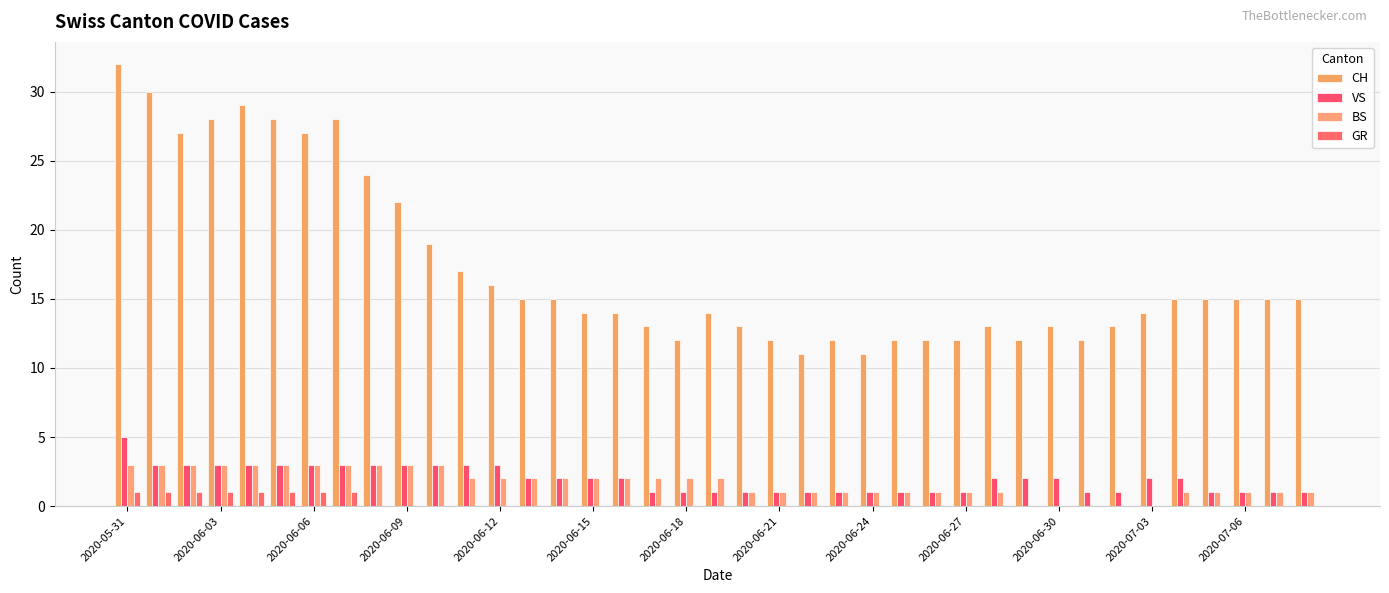

How many groups of bars are there?

39